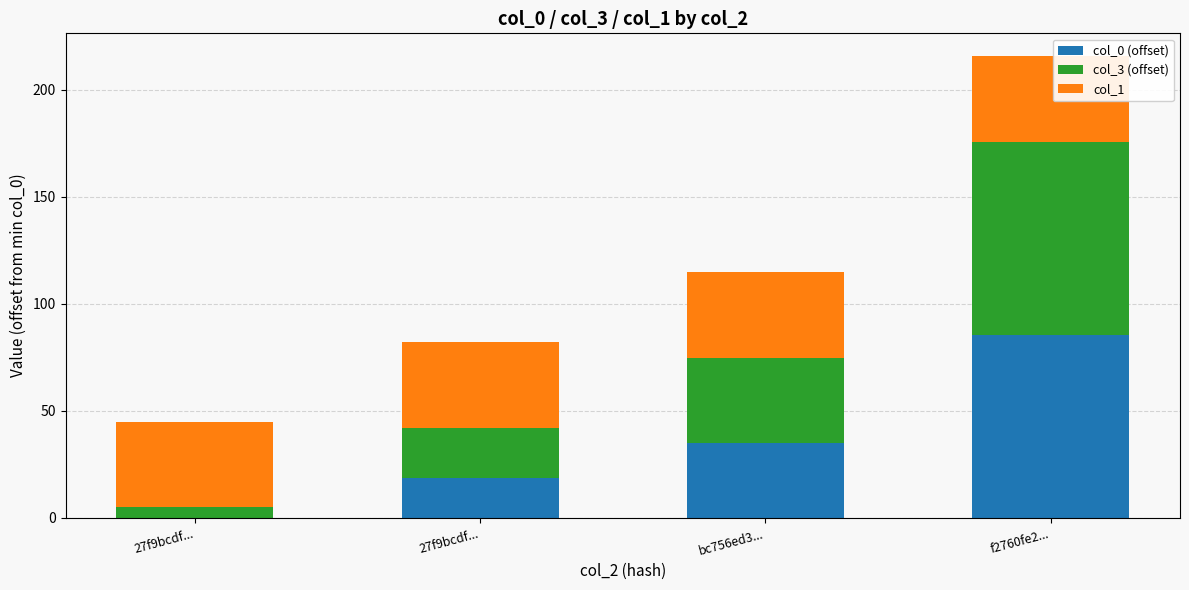

True or false: col_0 (offset) has a value of 140.5 at f2760fe2....

False